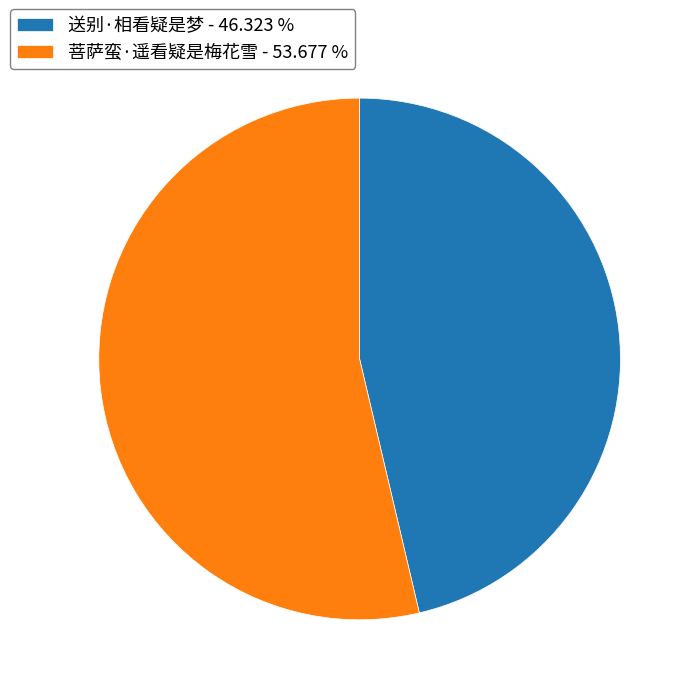

What is the ratio of the value at 送别·相看疑是梦 to the value at 菩萨蛮·遥看疑是梅花雪?

0.9